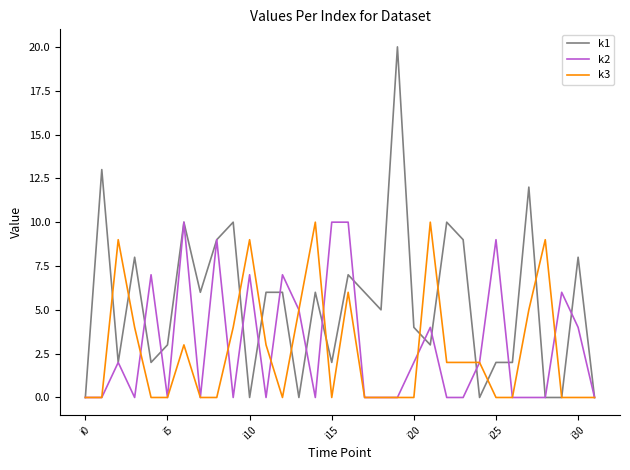

Which series has the largest total across all categories?

k1